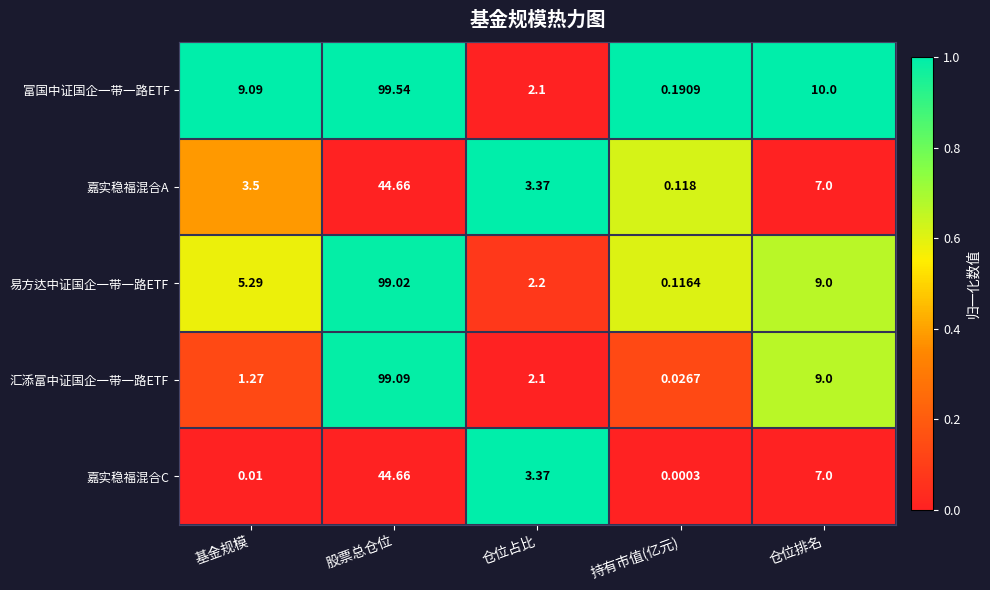

At which category does the chart reach its peak across all series?

股票总仓位